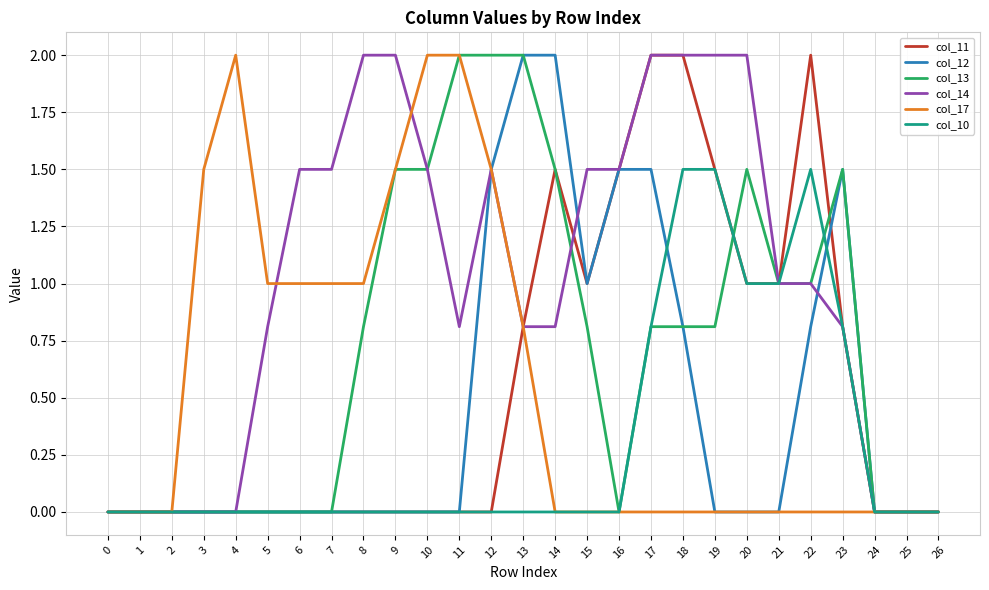

Reading left to right, list all the values displayed in this chart.

col_11: 0.0	0.0	0.0	0.0	0.0	0.0	0.0	0.0	0.0	0.0	0.0	0.0	0.0	0.8	1.5	1.0	1.5	2.0	2.0	1.5	1.0	1.0	2.0	0.8	0.0	0.0	0.0
col_12: 0.0	0.0	0.0	0.0	0.0	0.0	0.0	0.0	0.0	0.0	0.0	0.0	1.5	2.0	2.0	1.0	1.5	1.5	0.8	0.0	0.0	0.0	0.8	1.5	0.0	0.0	0.0
col_13: 0.0	0.0	0.0	0.0	0.0	0.0	0.0	0.0	0.8	1.5	1.5	2.0	2.0	2.0	1.5	0.8	0.0	0.8	0.8	0.8	1.5	1.0	1.0	1.5	0.0	0.0	0.0
col_14: 0.0	0.0	0.0	0.0	0.0	0.8	1.5	1.5	2.0	2.0	1.5	0.8	1.5	0.8	0.8	1.5	1.5	2.0	2.0	2.0	2.0	1.0	1.0	0.8	0.0	0.0	0.0
col_17: 0.0	0.0	0.0	1.5	2.0	1.0	1.0	1.0	1.0	1.5	2.0	2.0	1.5	0.8	0.0	0.0	0.0	0.0	0.0	0.0	0.0	0.0	0.0	0.0	0.0	0.0	0.0
col_10: 0.0	0.0	0.0	0.0	0.0	0.0	0.0	0.0	0.0	0.0	0.0	0.0	0.0	0.0	0.0	0.0	0.0	0.8	1.5	1.5	1.0	1.0	1.5	0.8	0.0	0.0	0.0